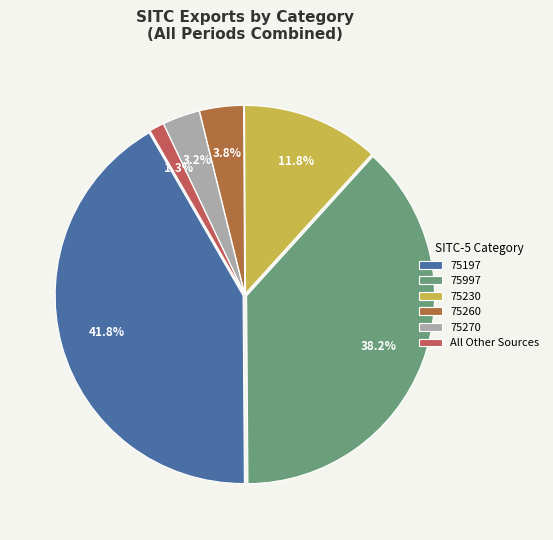

To the nearest percent, what portion does 75270 represent?

3%